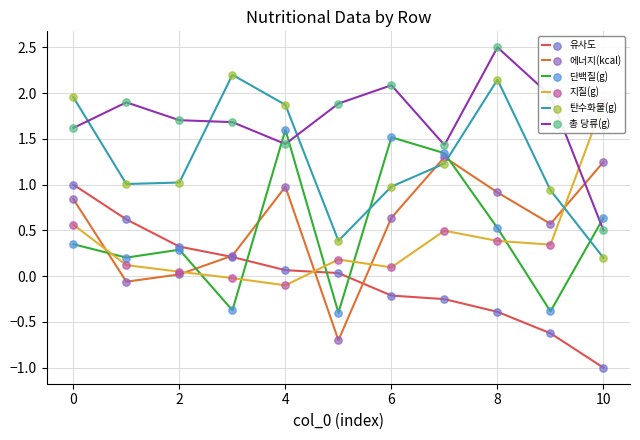

At how many categories does at least one series exceed 1?

11